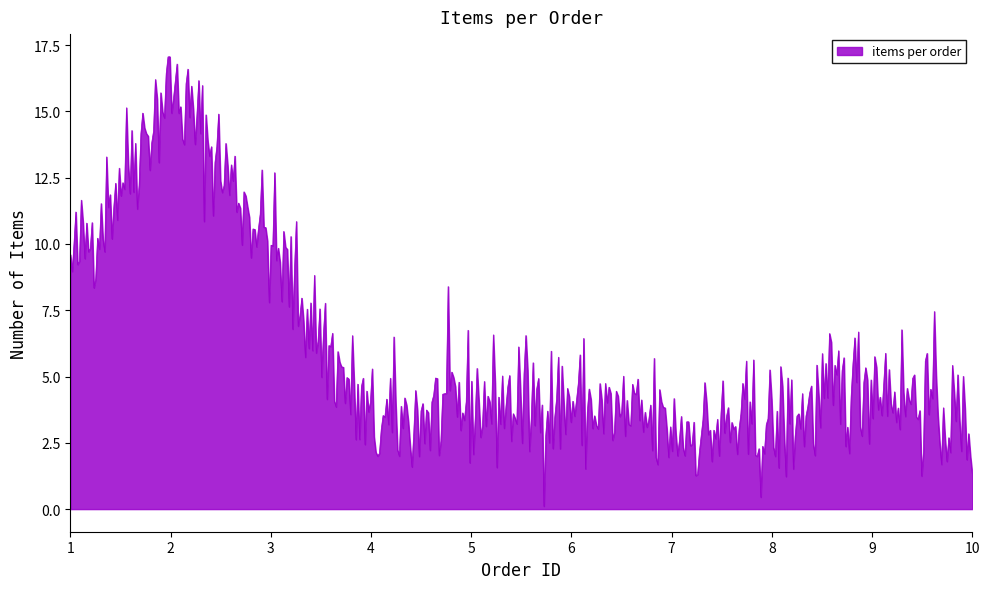

What is the maximum value shown in the chart?

17.1